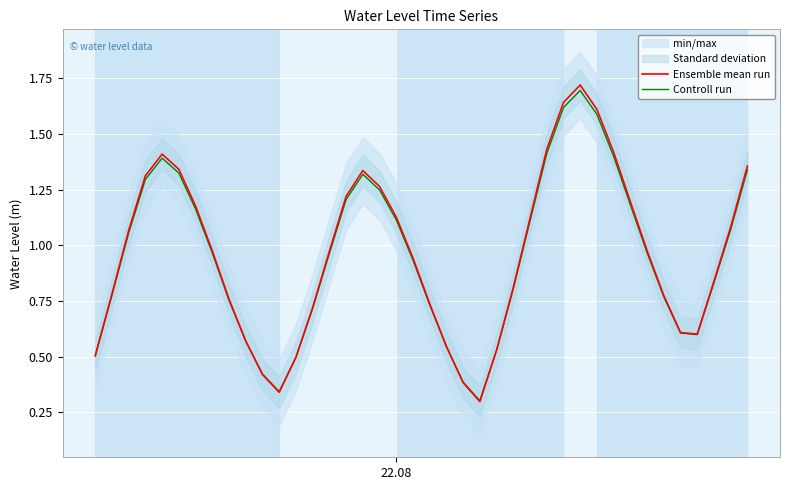

List the series in order of their peak value, lowest first.

Controll run, Ensemble mean run